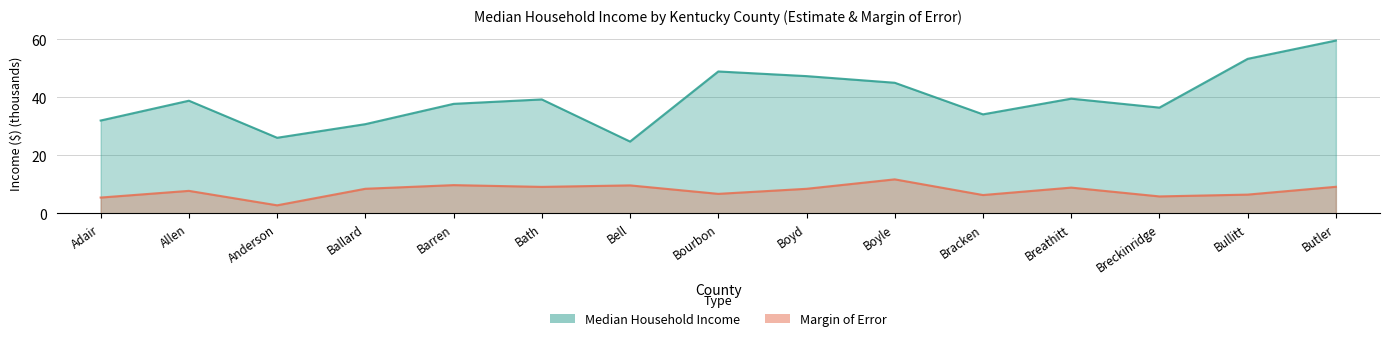

Reading left to right, extract all data points from this chart.

Median Household Income: 32.0	38.9	26.1	30.8	37.8	39.3	24.8	49.0	47.4	45.1	34.2	39.6	36.5	53.3	59.6
Margin of Error: 5.5	7.8	2.8	8.5	9.8	9.2	9.7	6.8	8.5	11.8	6.4	8.9	5.9	6.5	9.2